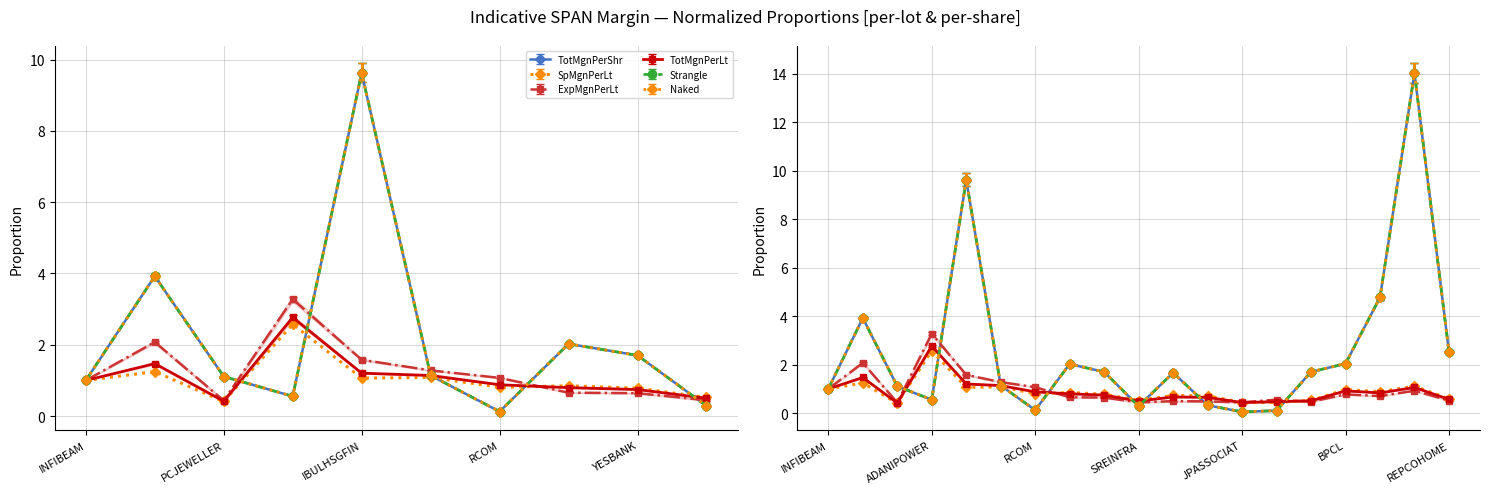

At how many categories does at least one series exceed 9?

2